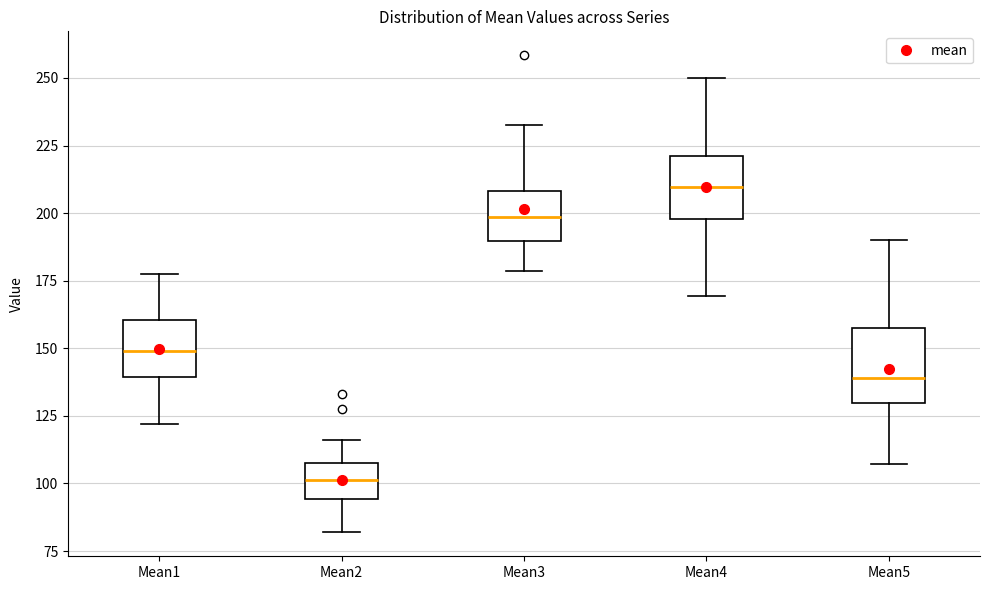

Reading left to right, read every box against the y-axis: the position of its median line, the range the box covers, and the ends of its whiskers. The values are not printed on the chart, so give them approximately, as read against the axis.

Mean1: median 150, box 140 to 160, whiskers 120 to 175
Mean2: median 100, box 95 to 110, whiskers 80 to 115
Mean3: median 200, box 190 to 210, whiskers 180 to 235
Mean4: median 210, box 200 to 220, whiskers 170 to 250
Mean5: median 140, box 130 to 155, whiskers 105 to 190